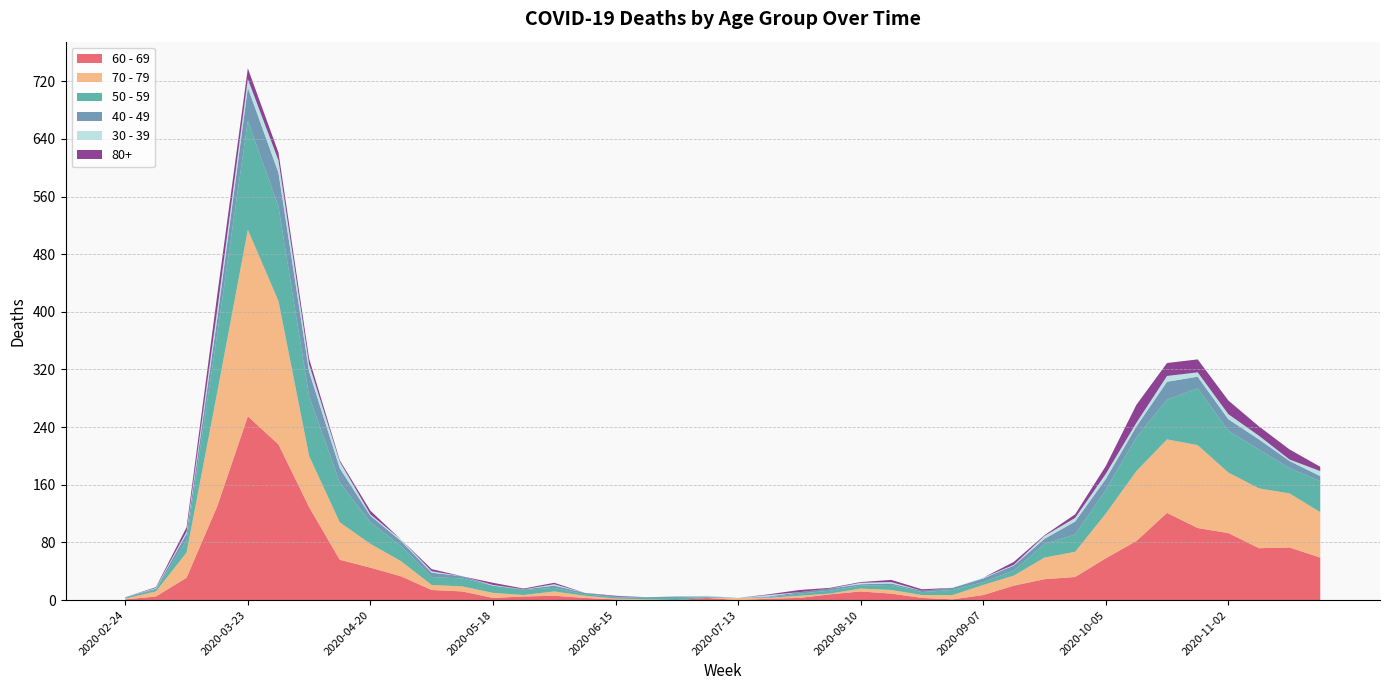

Reading left to right, extract all data points from this chart.

60 - 69: 1	5	31	130	255	216	129	56	45	33	14	12	3	5	6	3	1	0	0	3	0	2	3	8	12	9	3	1	7	20	29	32	58	82	121	100	93	72	73	59
70 - 79: 1	7	35	158	259	199	71	52	33	21	7	7	7	2	6	3	1	1	0	0	3	1	3	1	4	5	4	6	14	14	30	35	62	97	102	115	84	83	75	63
50 - 59: 1	3	17	81	151	131	83	55	30	21	11	11	10	7	5	2	2	2	3	1	0	1	3	4	4	7	4	7	4	7	19	24	33	47	55	79	58	54	35	43
40 - 49: 1	1	9	21	46	47	34	20	9	7	6	3	0	1	3	2	1	1	2	1	0	1	2	3	2	2	2	3	5	7	7	18	15	15	25	16	16	14	10	7
30 - 39: 0	1	3	12	12	17	10	9	2	2	2	0	1	0	2	0	0	0	0	1	0	2	0	0	2	2	0	0	1	1	4	5	7	5	8	6	7	5	2	7
80+: 0	1	6	21	15	11	8	2	5	0	3	0	3	1	2	0	1	0	0	0	0	1	3	1	1	3	2	0	0	4	1	5	11	25	18	18	19	13	14	6